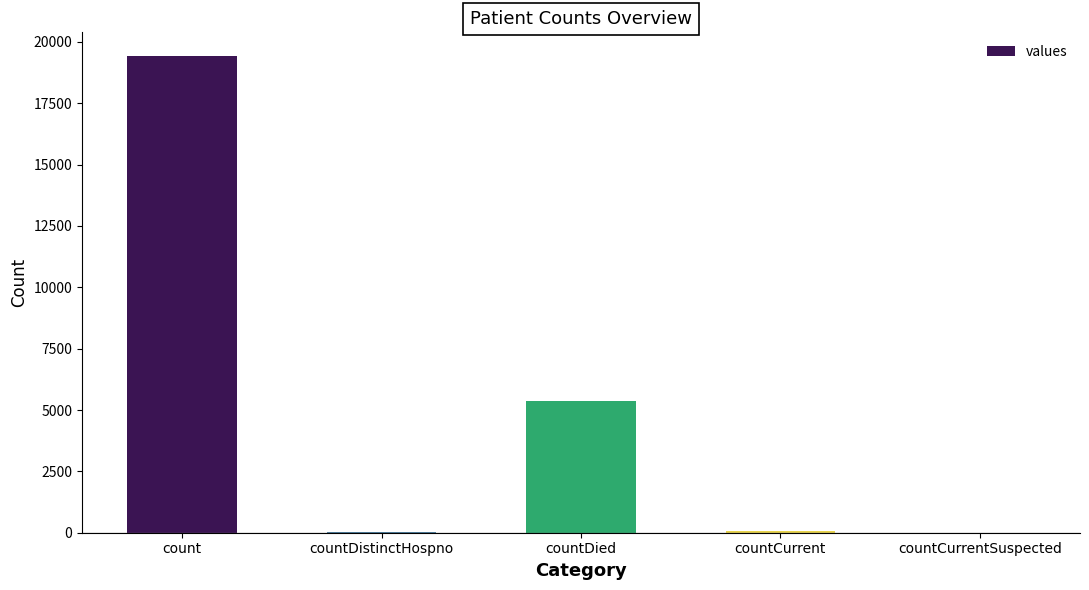

What is the sum of all values?

24875